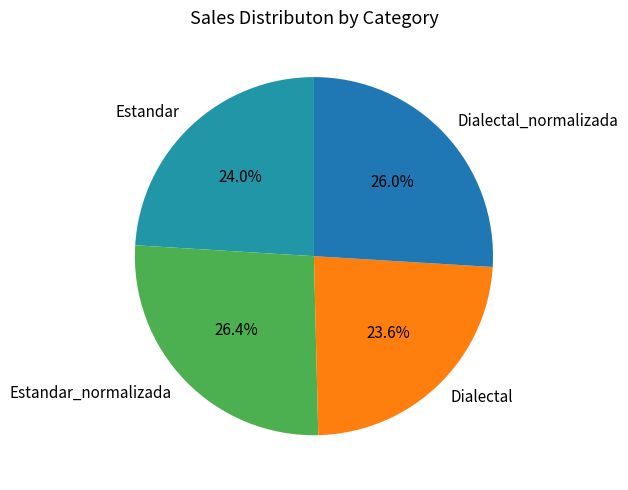

What portion of the pie excludes Estandar?

76.0%